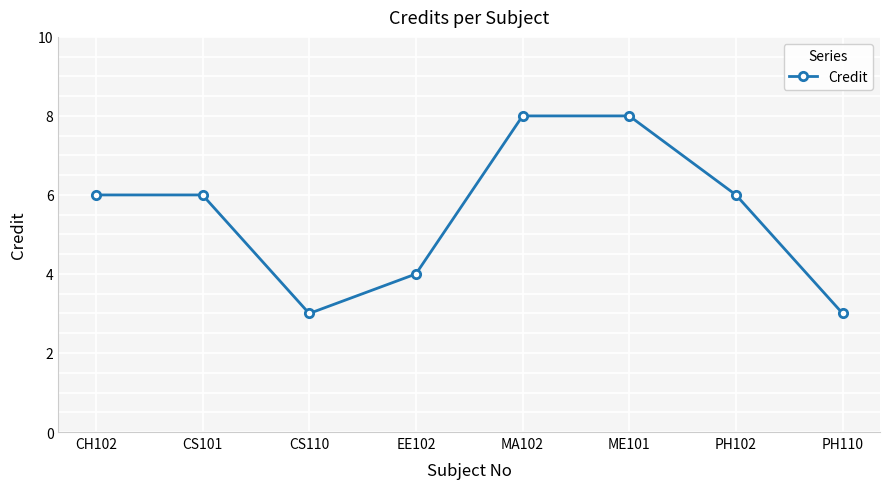

Reading left to right, list all the values displayed in this chart.

6	6	3	4	8	8	6	3